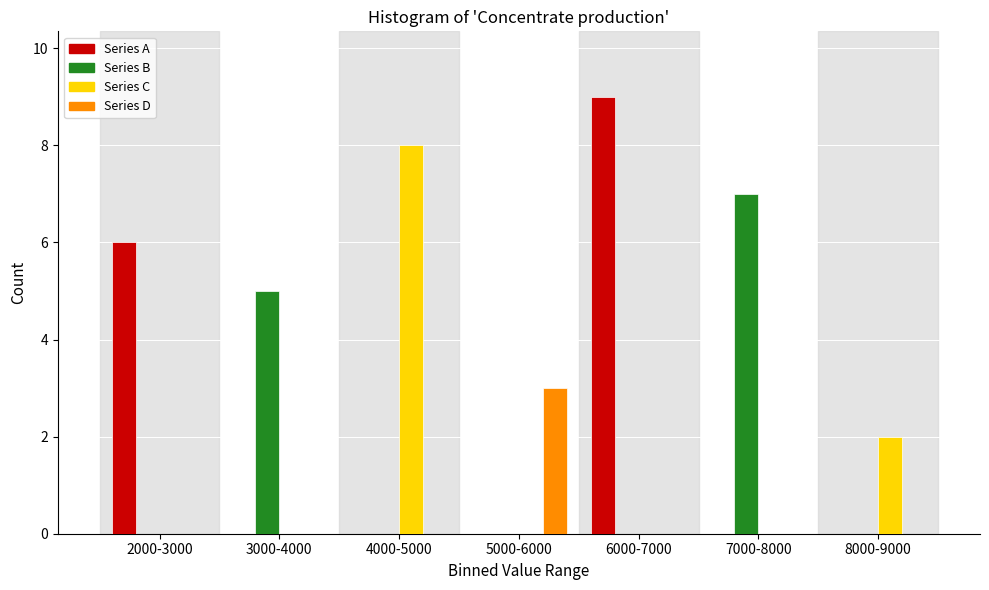

Reading left to right, list all the values displayed in this chart.

Series A: 2000-3000=6	3000-4000=0	4000-5000=0	5000-6000=0	6000-7000=9	7000-8000=0	8000-9000=0
Series B: 2000-3000=0	3000-4000=5	4000-5000=0	5000-6000=0	6000-7000=0	7000-8000=7	8000-9000=0
Series C: 2000-3000=0	3000-4000=0	4000-5000=8	5000-6000=0	6000-7000=0	7000-8000=0	8000-9000=2
Series D: 2000-3000=0	3000-4000=0	4000-5000=0	5000-6000=3	6000-7000=0	7000-8000=0	8000-9000=0